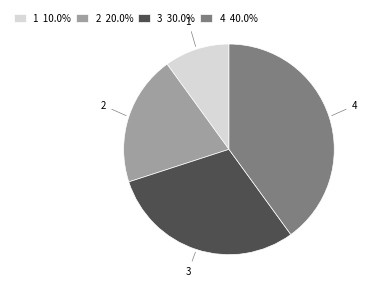

Do 3 and 1 together represent more than half of the pie?

No